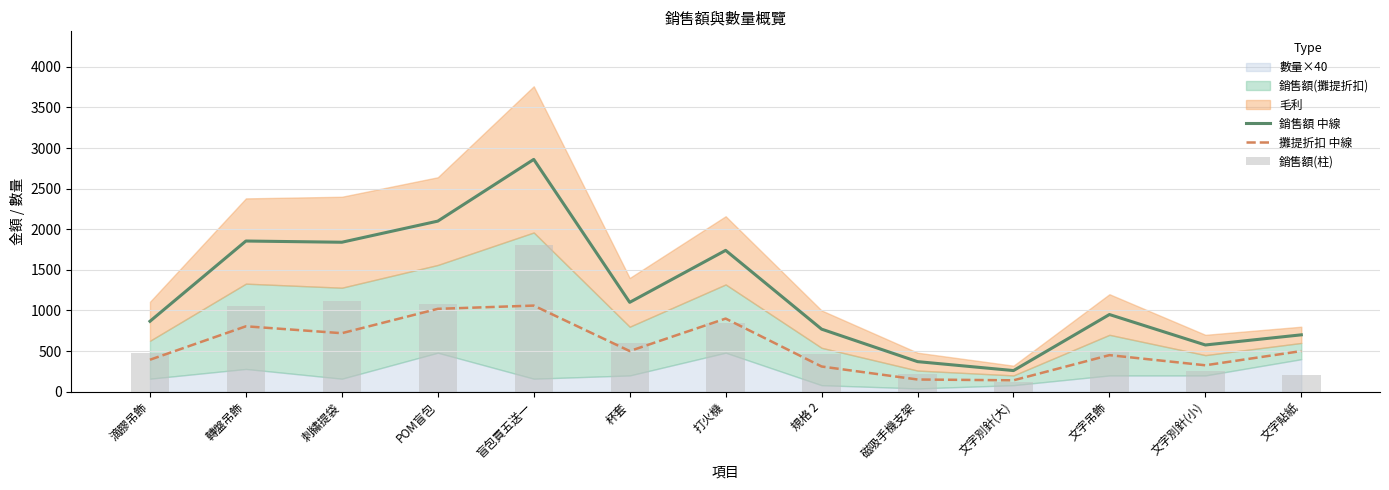

Is the value of 銷售額 中線 at 文字別針(小) greater than the value of 銷售額(柱) at 文字別針(大)?

Yes